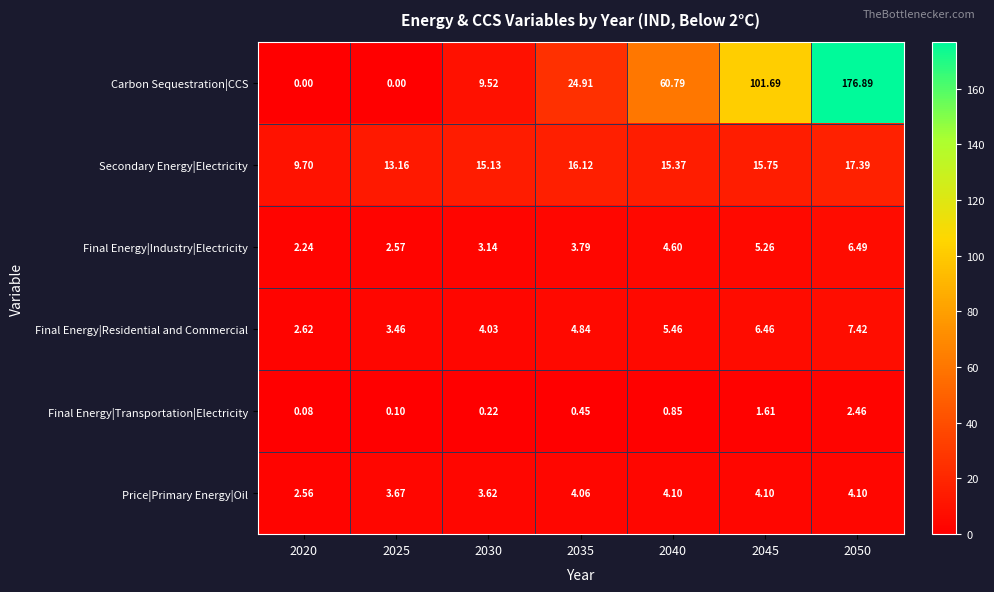

At how many categories does at least one series exceed 71?

2